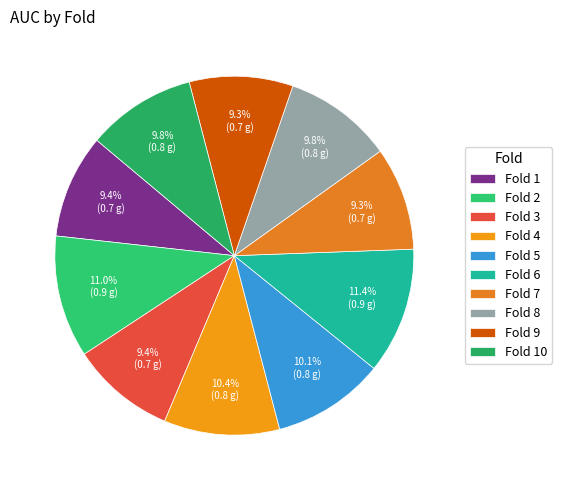

To the nearest percent, what is the average slice percentage?

10%